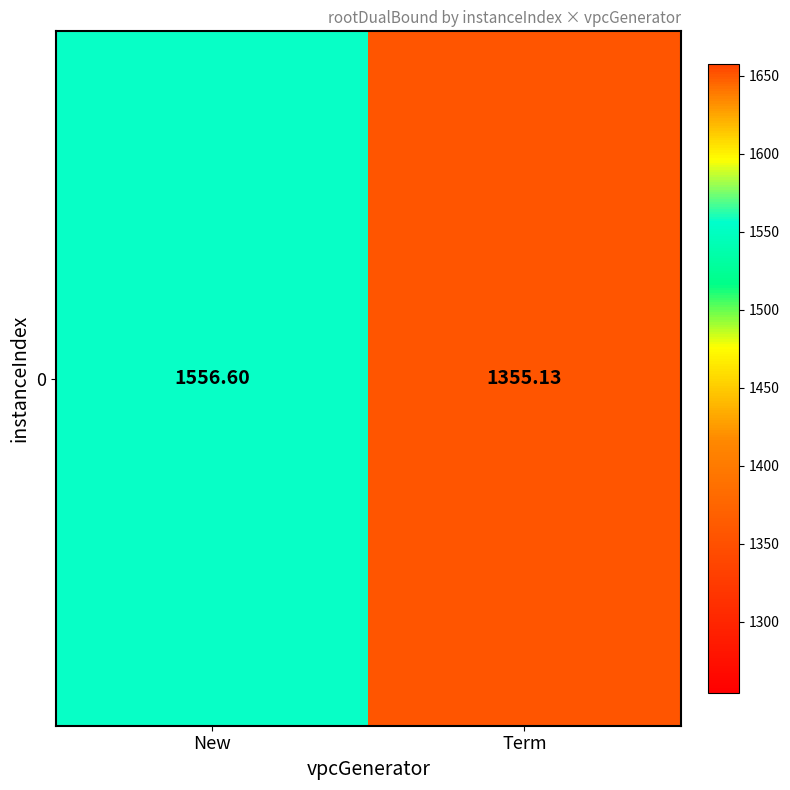

Rank the categories by value from highest to lowest.

New, Term